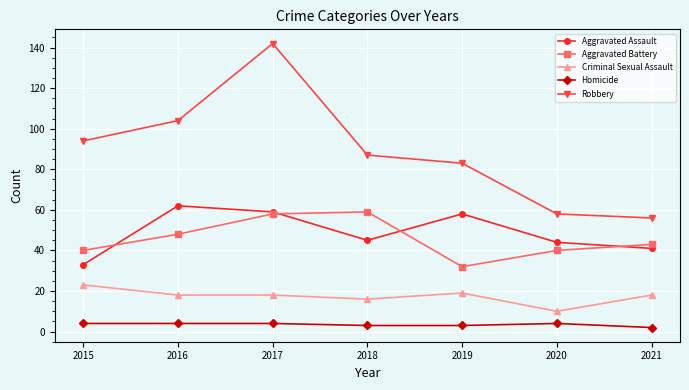

The value of Criminal Sexual Assault at 2018 is 16. True or false?

True